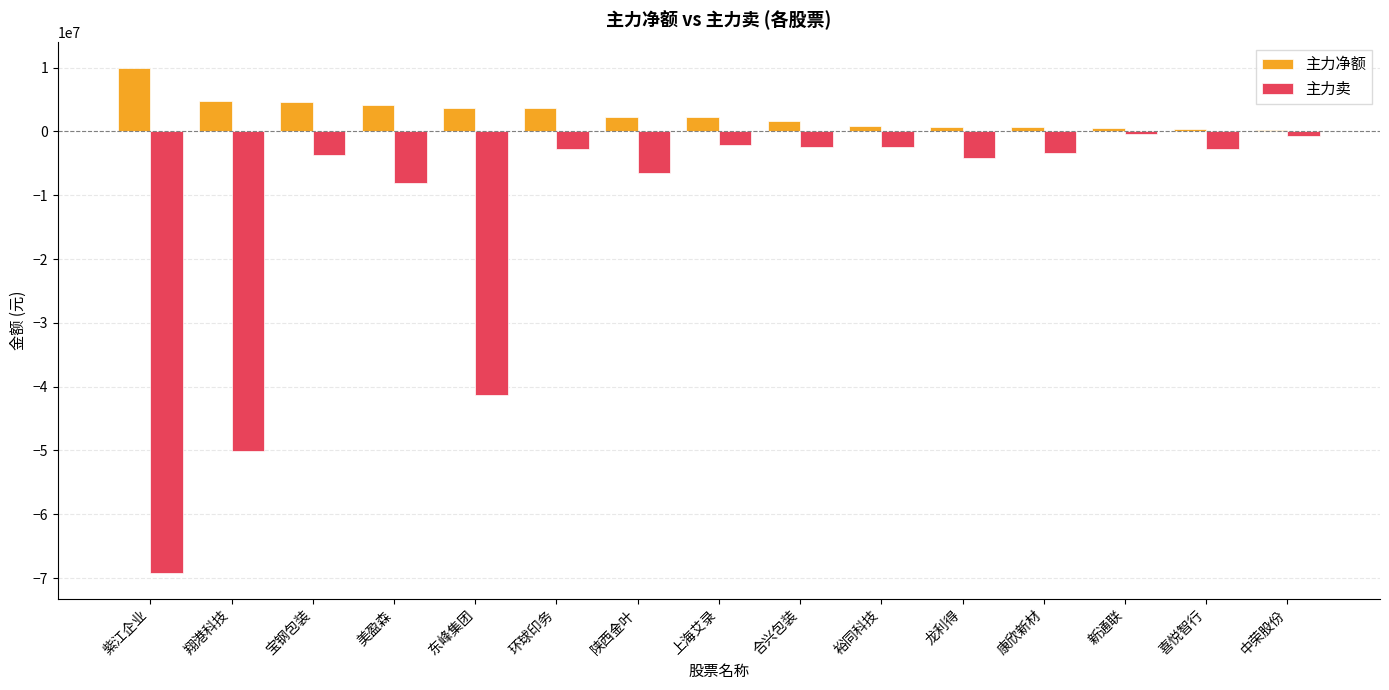

Which series has the largest total across all categories?

主力净额